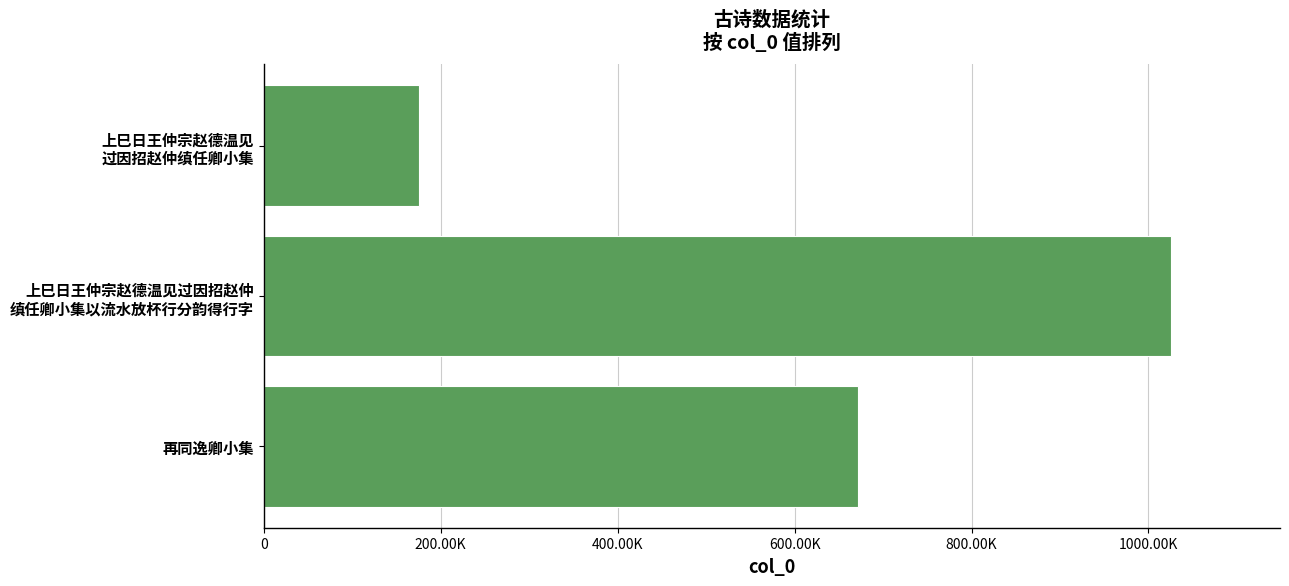

What is the smallest value displayed?

174950